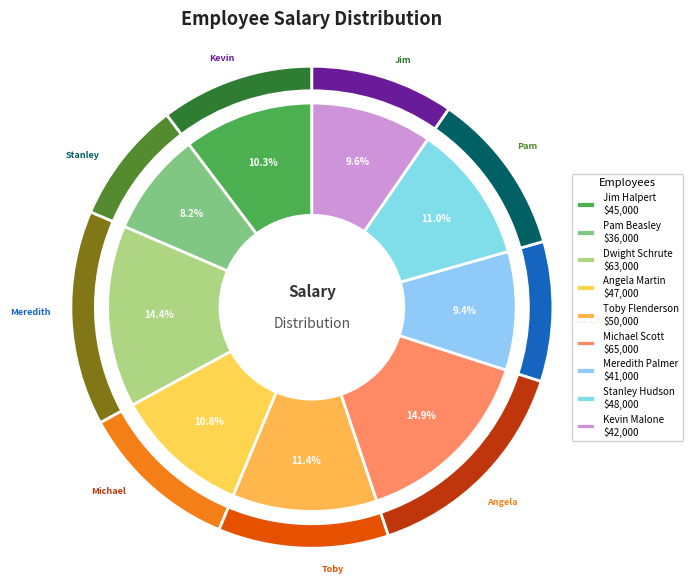

True or false: Stanley Hudson accounts for 25% of the total.

False